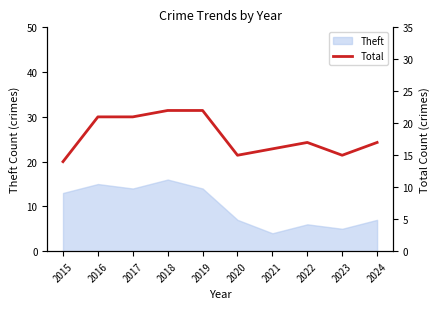

The chart shows a value of 14 at 2015. True or false?

True